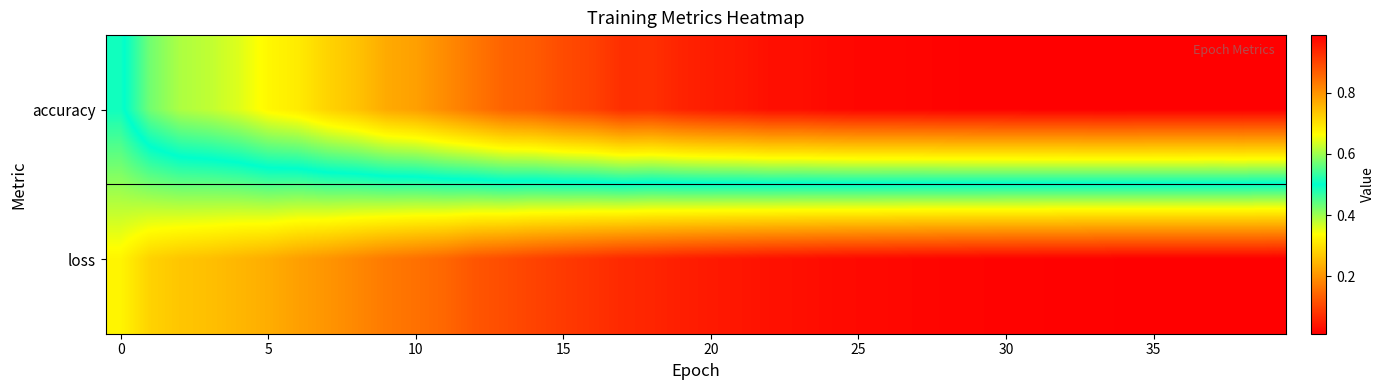

Which series has the largest total across all categories?

accuracy